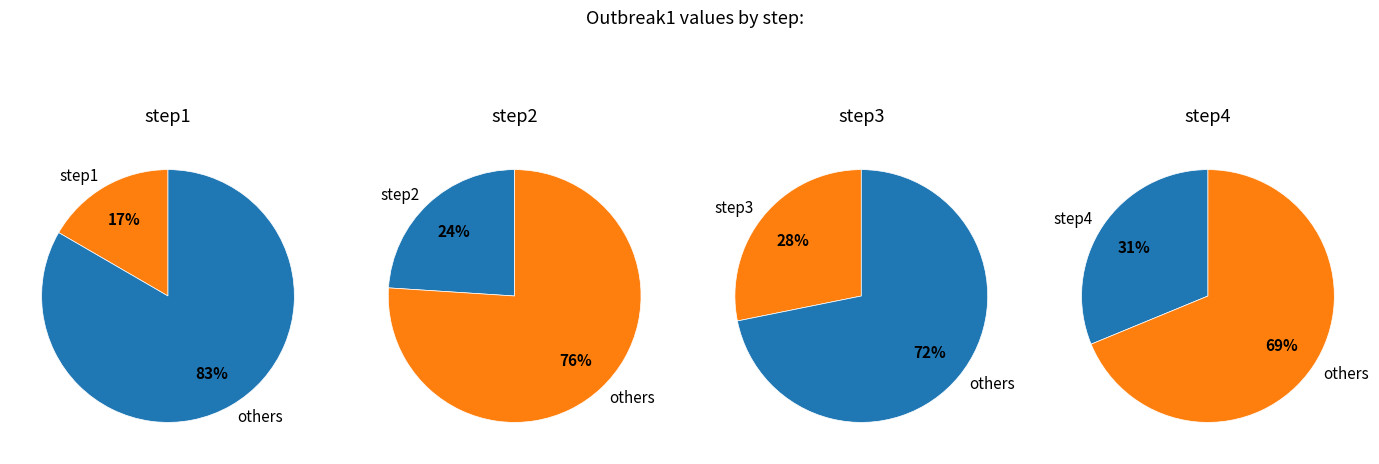

How many segments does this pie chart have?

4